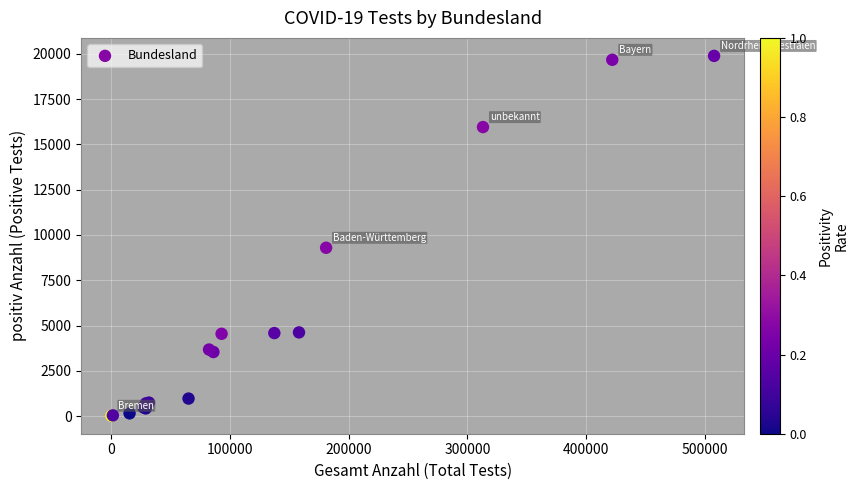

What Y value in the scatter plot is closest to 9952?

9293